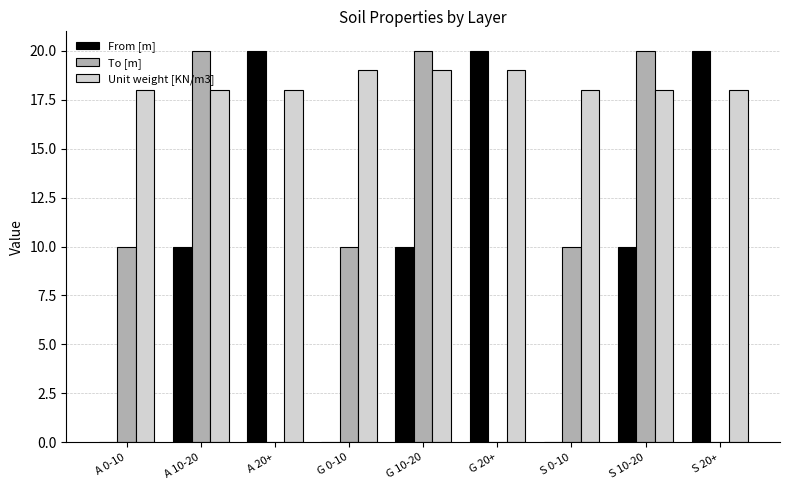

How many groups of bars are there?

9